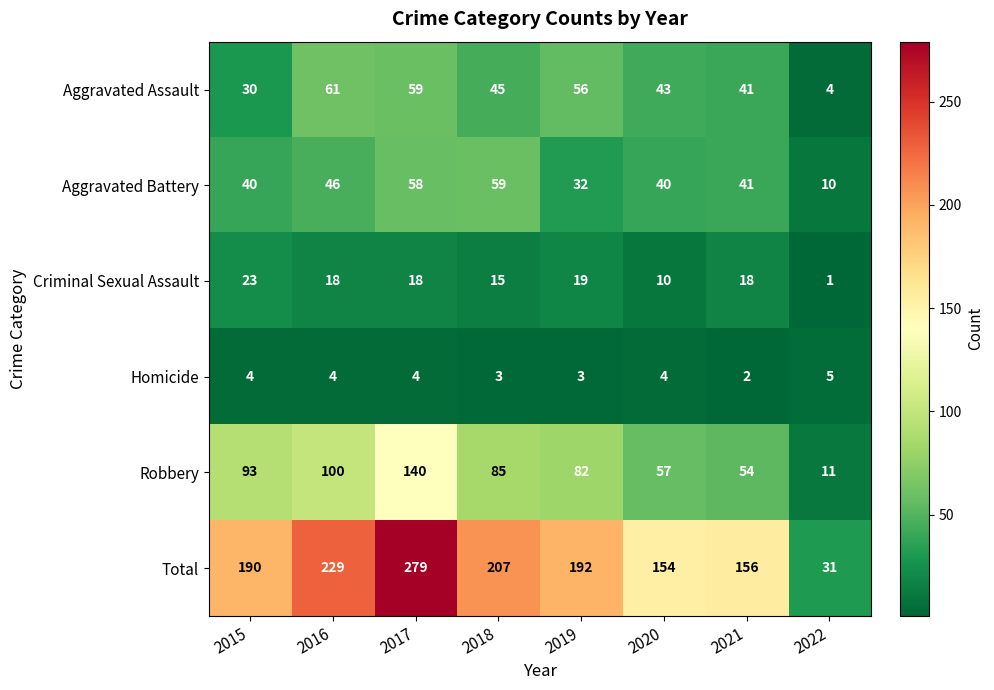

List the series in order of their peak value, lowest first.

Homicide, Criminal Sexual Assault, Aggravated Battery, Aggravated Assault, Robbery, Total